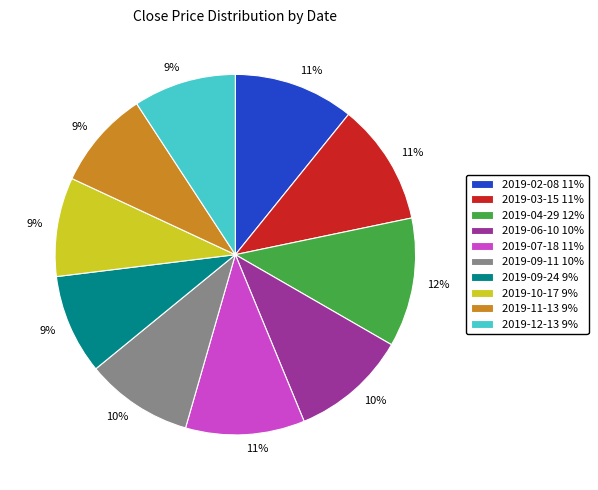

Is there a majority slice in this chart?

No